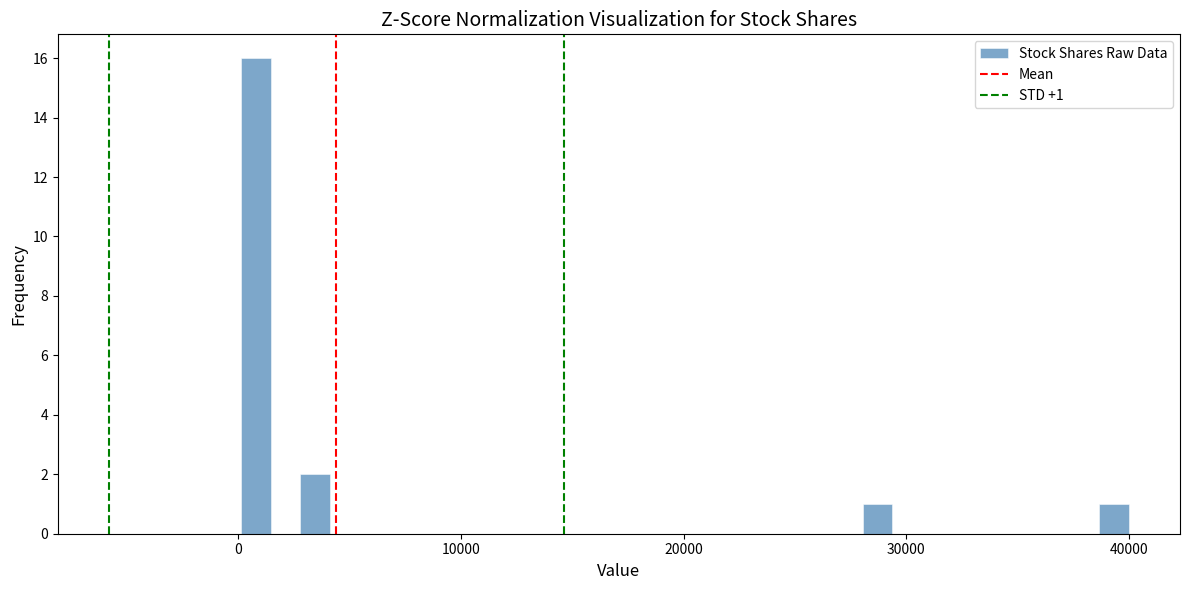

Around what value on the x-axis is the tallest bar? Give the approximate position of its centre, as read against the axis.

1000